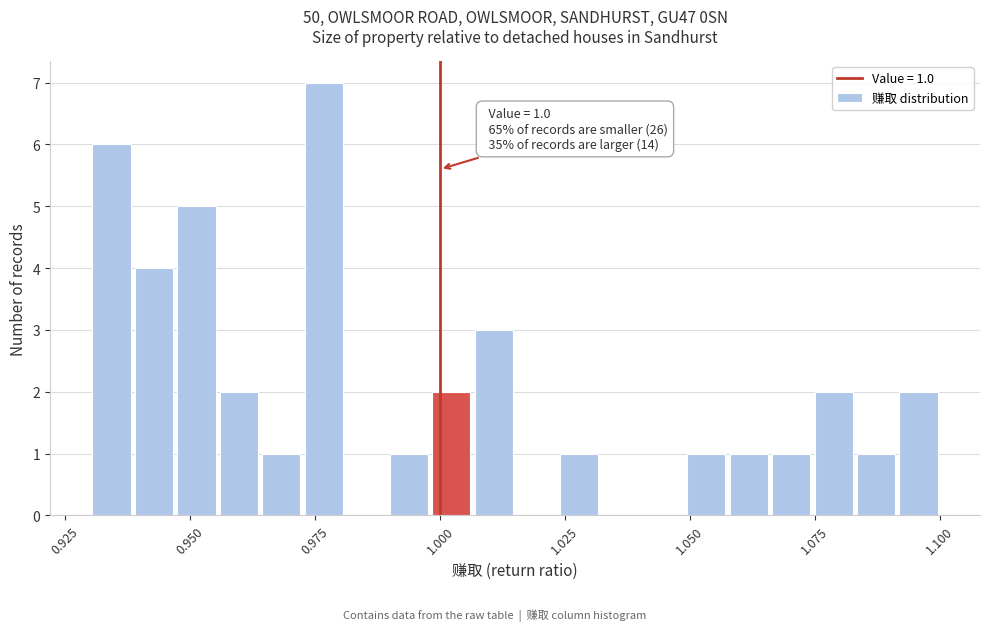

Read against the x-axis, roughly where is the centre of the tallest bar?

0.975